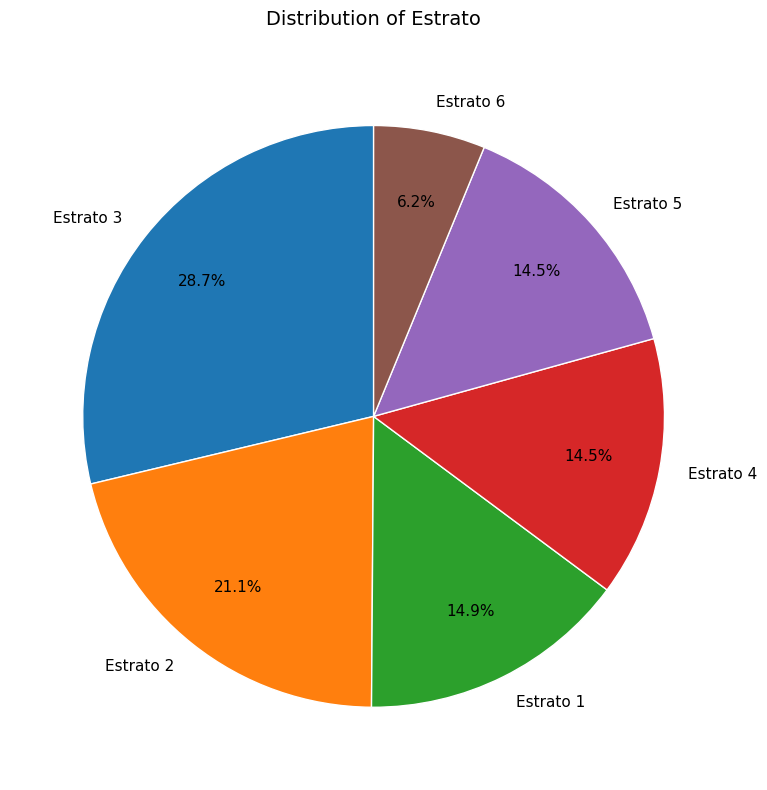

What is the smallest slice in the pie chart?

Estrato 6